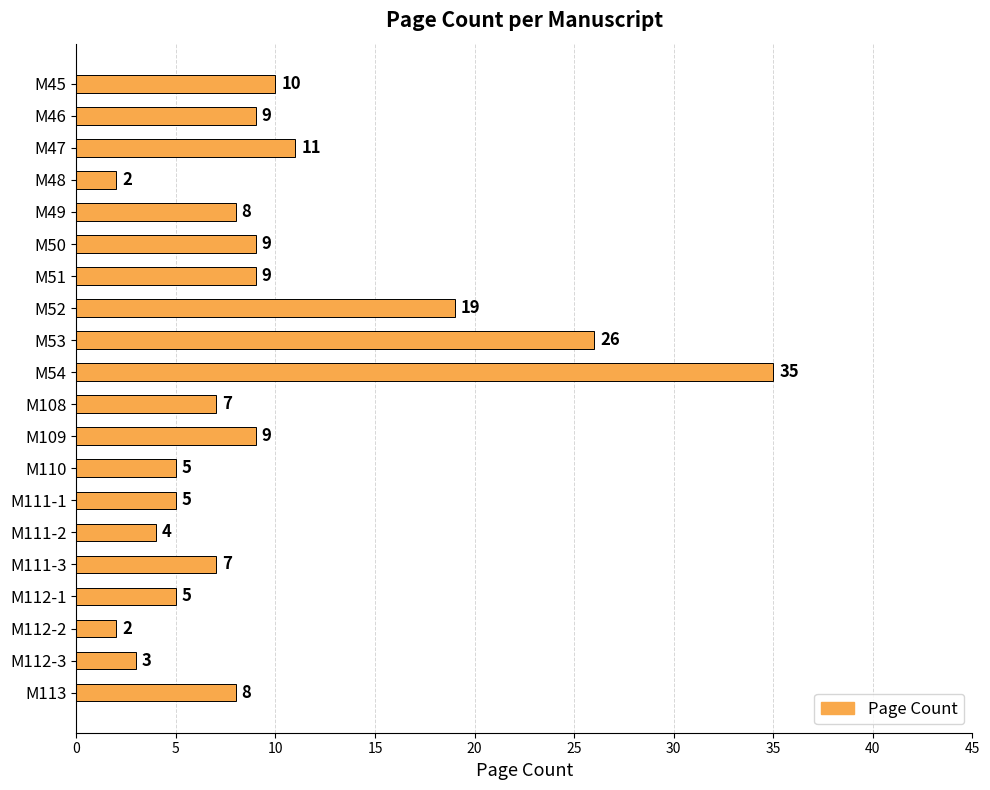

What is the difference between the maximum and second lowest values?

33